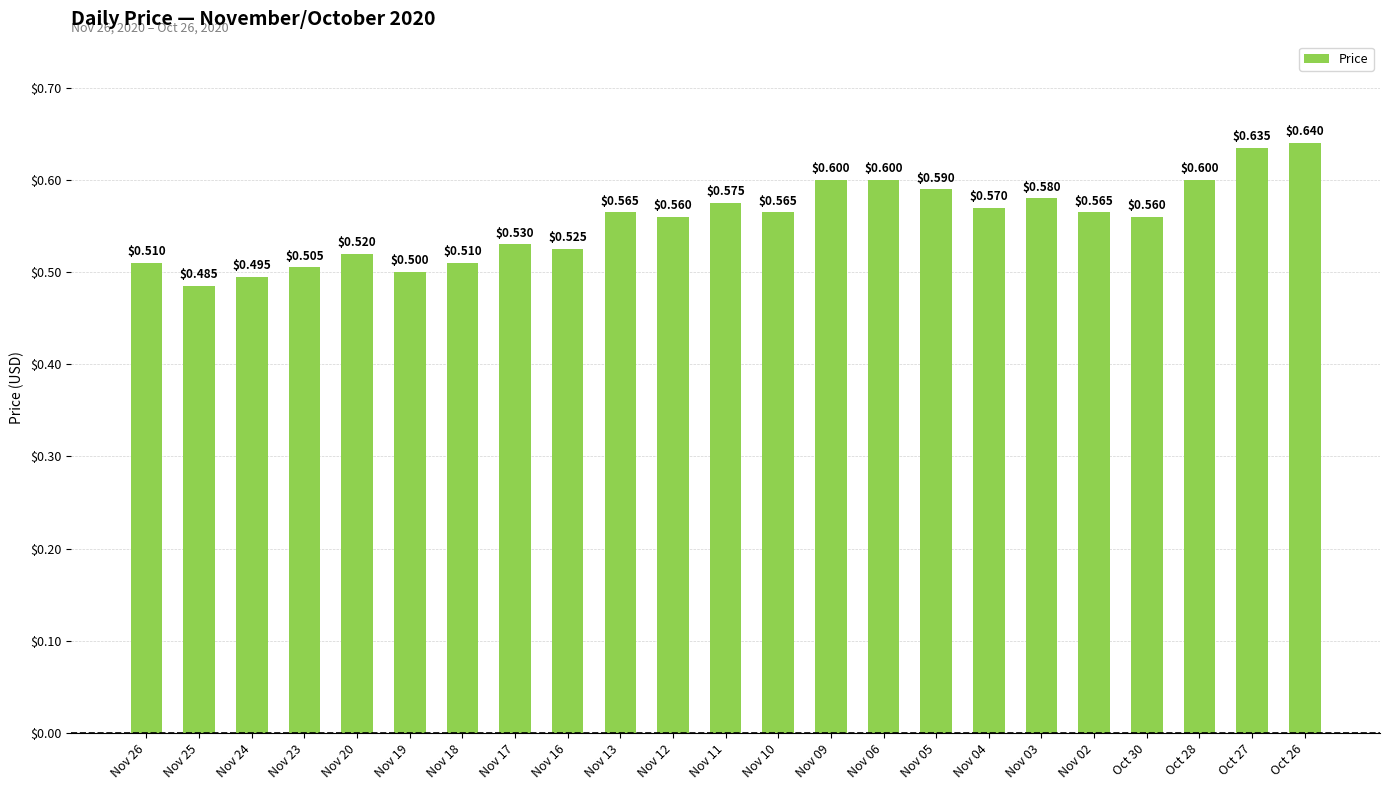

What is the greatest value displayed?

0.6